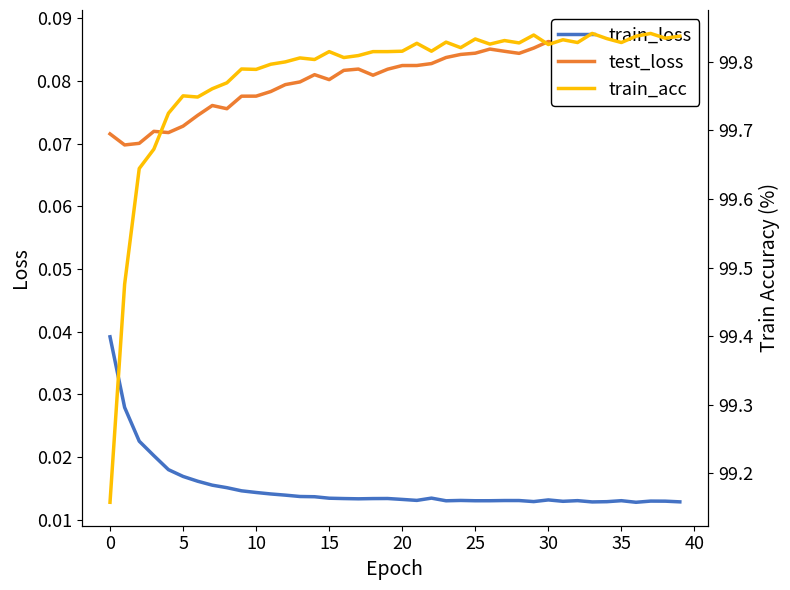

At which category does train_loss reach its first local peak?

19